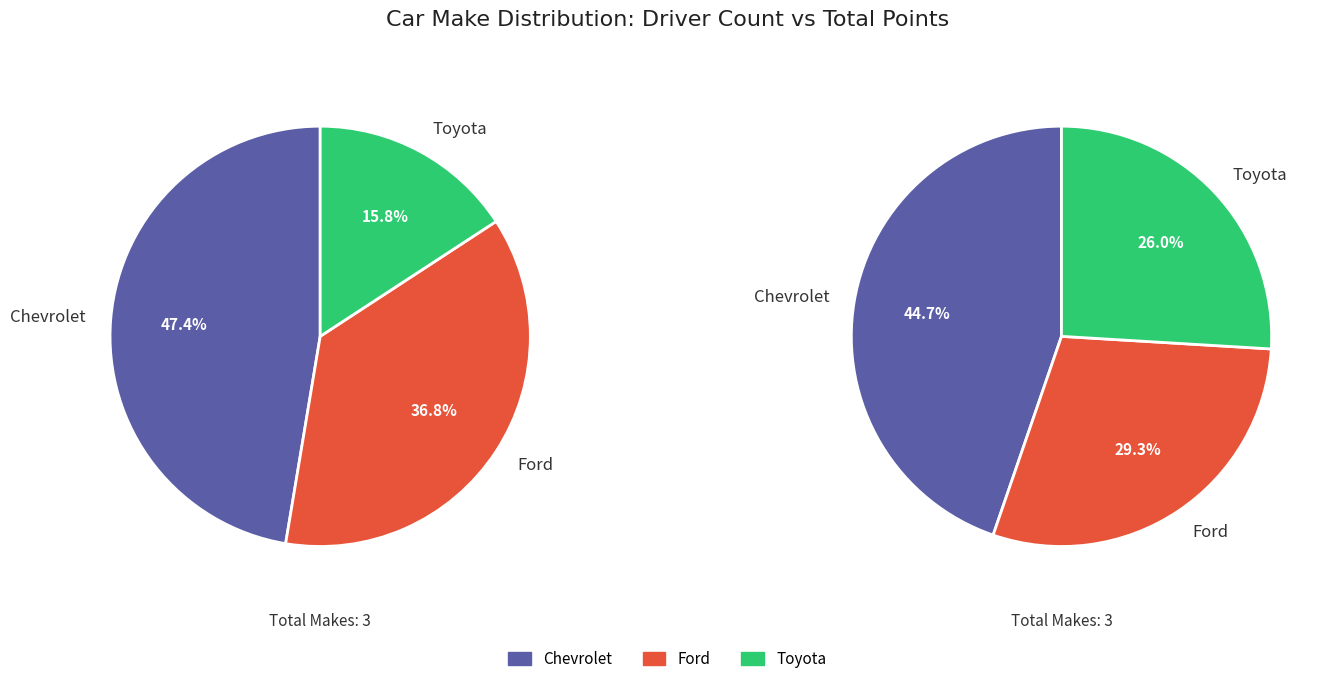

To the nearest percent, what percentage of the pie is Ford?

37%